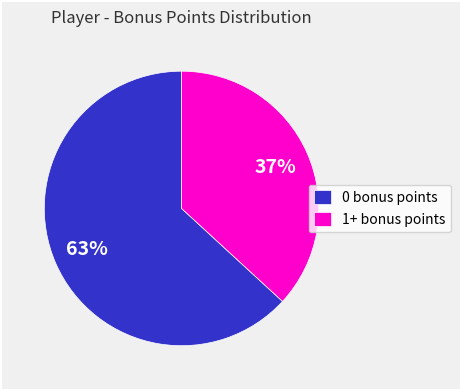

Is the sum of 1+ bonus points and 0 bonus points greater than half?

Yes